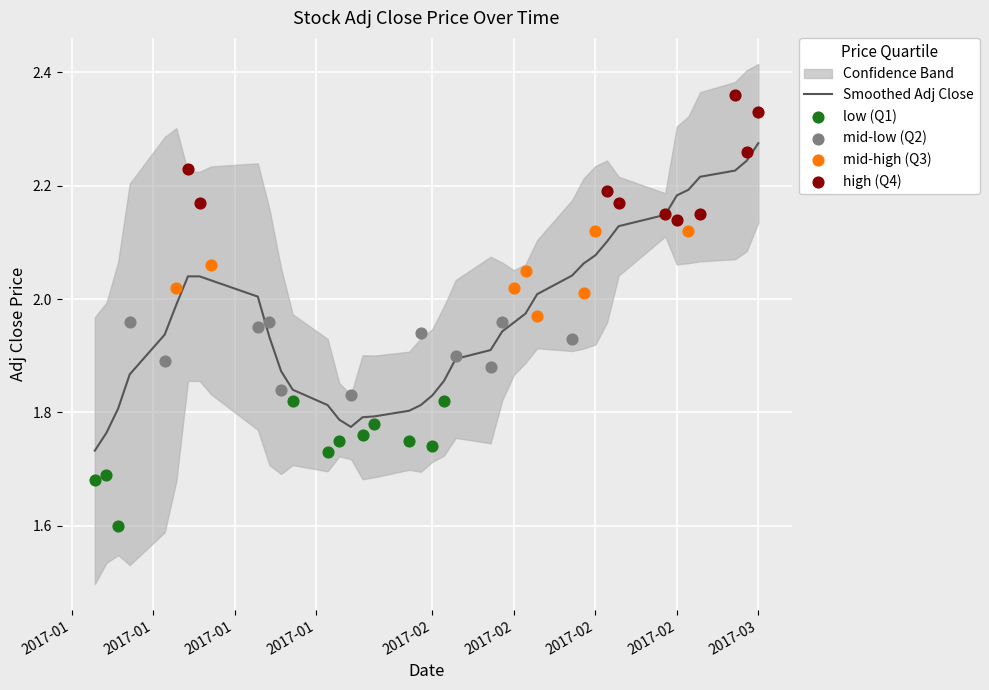

Between 2017-02-13 and 2017-02-24, which is larger?

2017-02-24